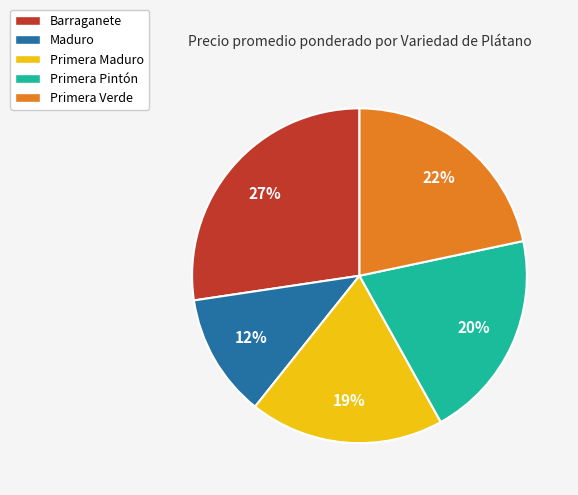

Rank the categories by value from lowest to highest.

Maduro, Primera Maduro, Primera Pintón, Primera Verde, Barraganete